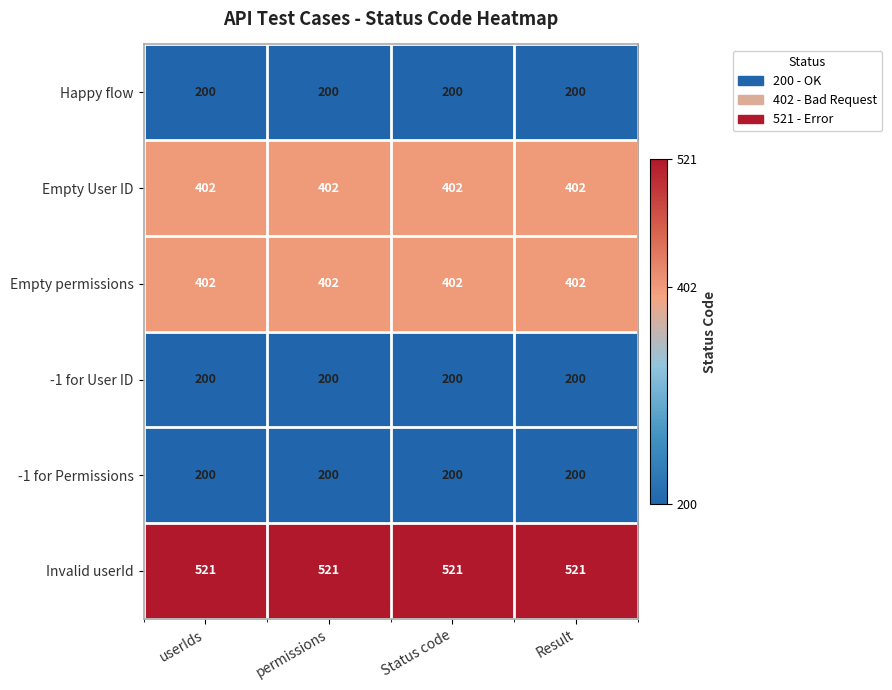

The Empty User ID series shows 234 at Status code. True or false?

False